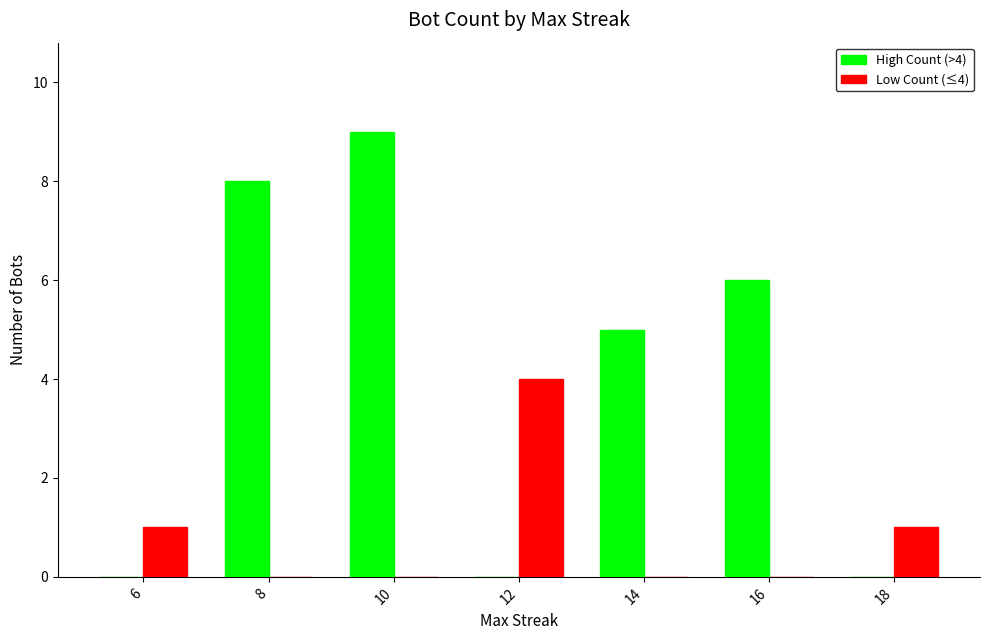

Are the bars horizontal?

No